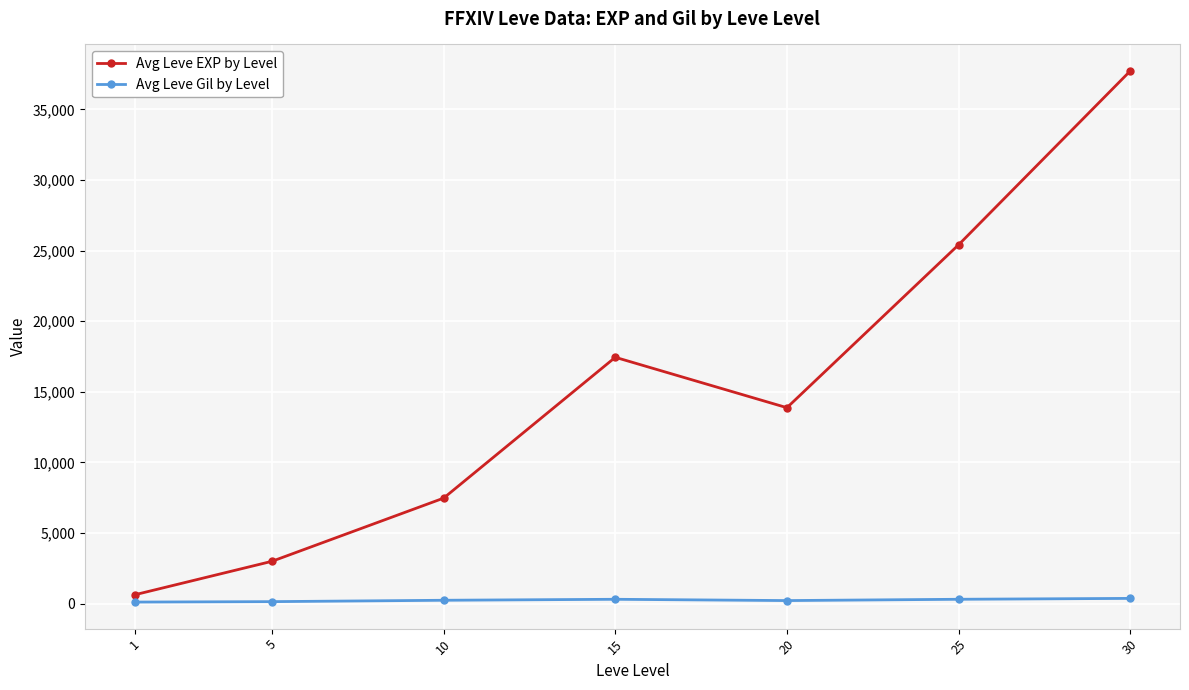

Between 5 and 25, which series saw the biggest shift?

Avg Leve EXP by Level